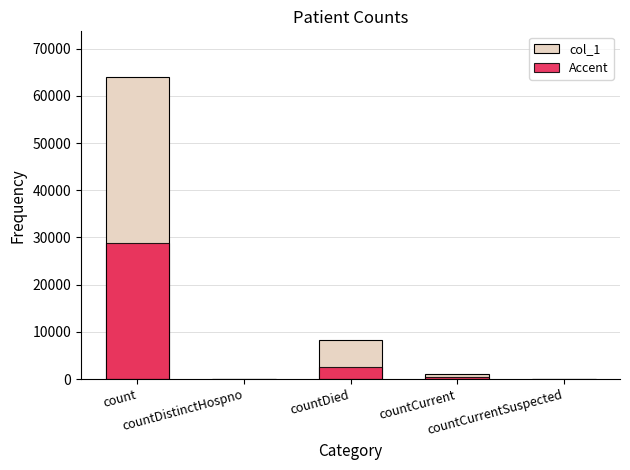

What position from the left is countDistinctHospno?

2